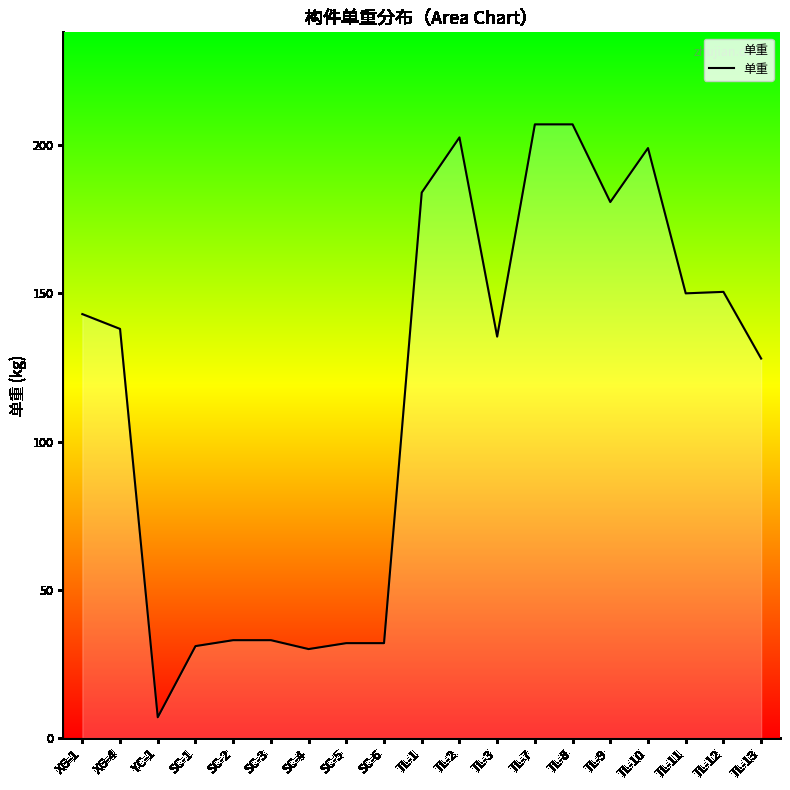

Which label corresponds to the smallest value in the chart?

YC-1